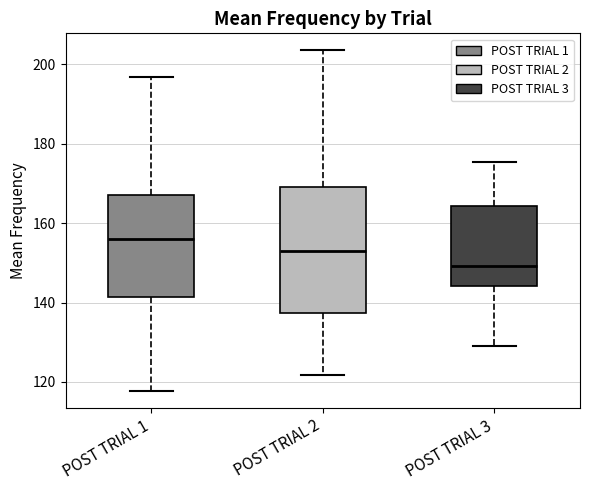

Comparing the boxes themselves (not the whiskers), which one is the tallest?

POST TRIAL 2